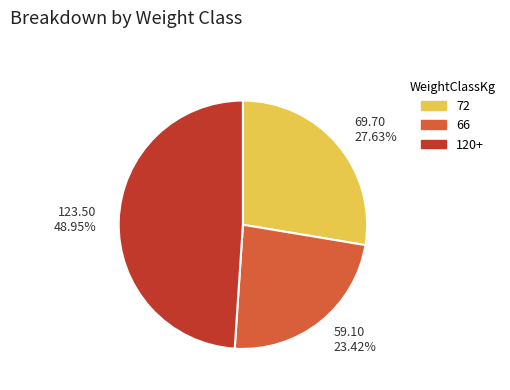

Do 69.70 27.63% and 59.10 23.42% together represent more than half of the pie?

Yes